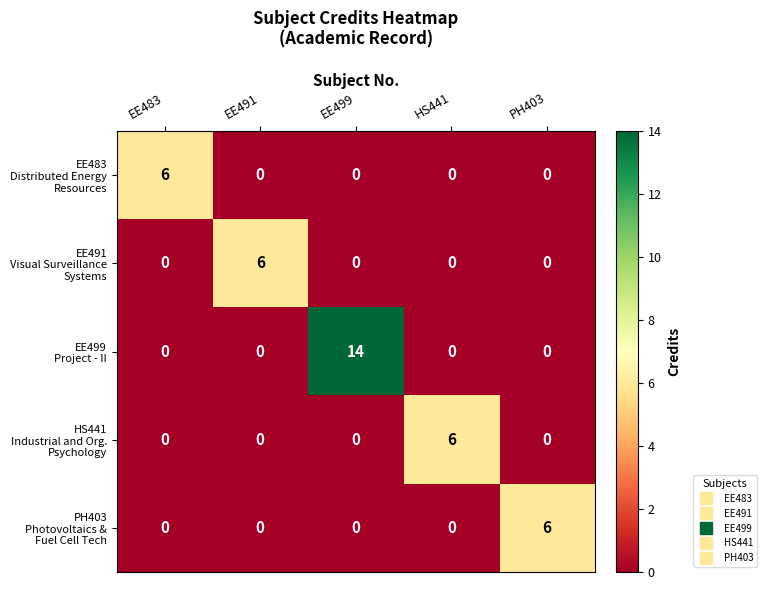

At which category is the sum across all series the highest?

EE499